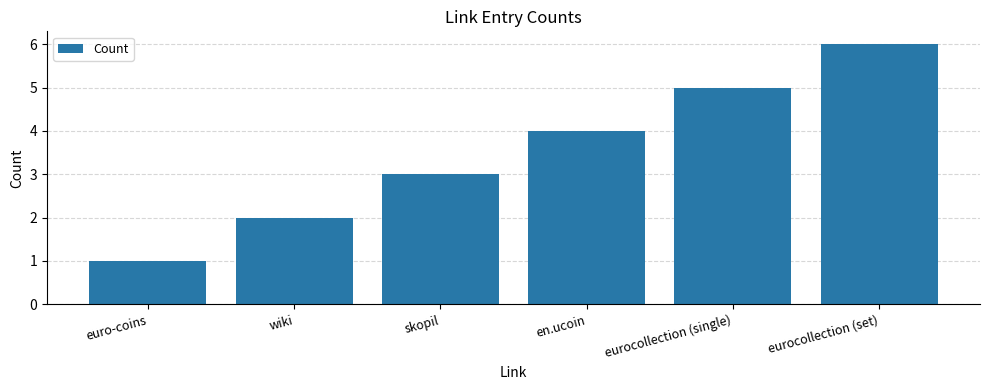

Rank the categories by value from highest to lowest.

eurocollection (set), eurocollection (single), en.ucoin, skopil, wiki, euro-coins